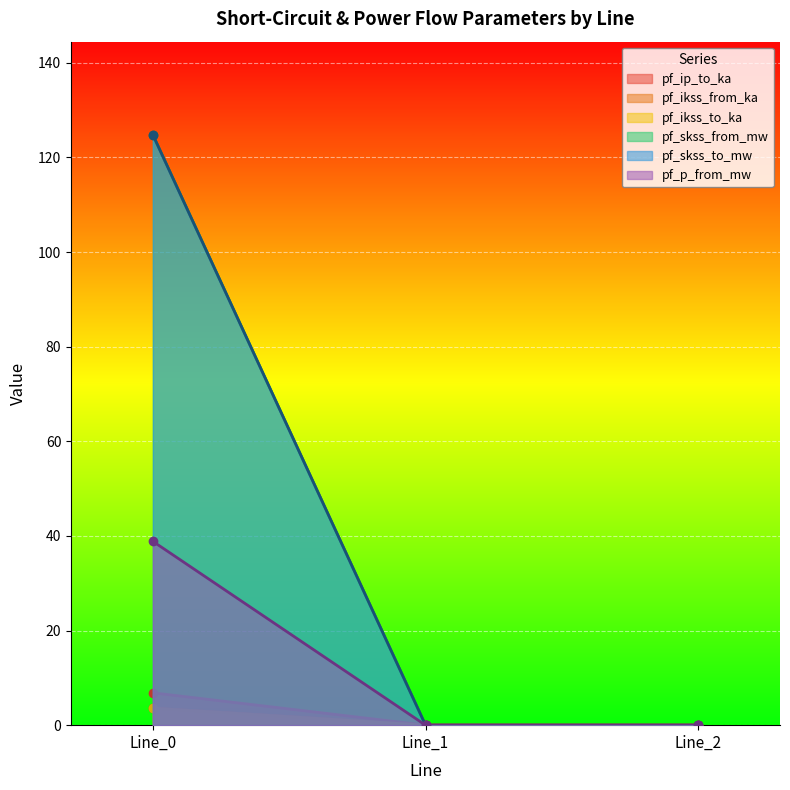

What is the average value of the pf_ip_to_ka series?

2.3